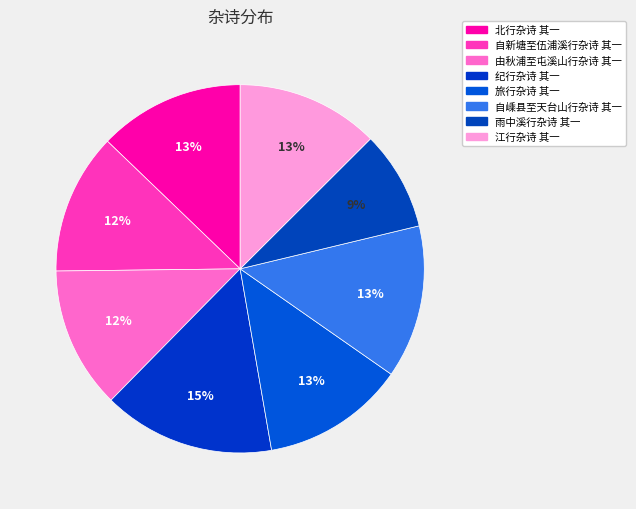

To the nearest percent, what is the combined percentage of 纪行杂诗 其一 and 江行杂诗 其一?

28%